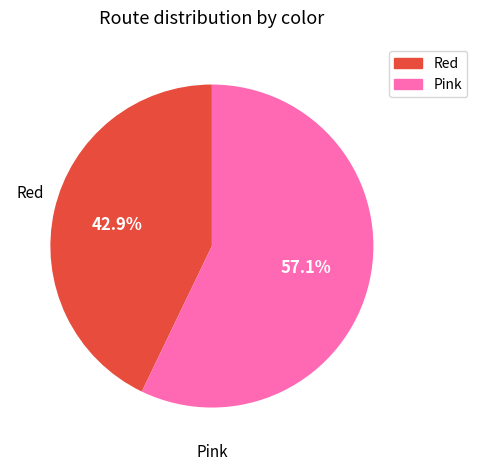

How many slices are in this pie chart?

2